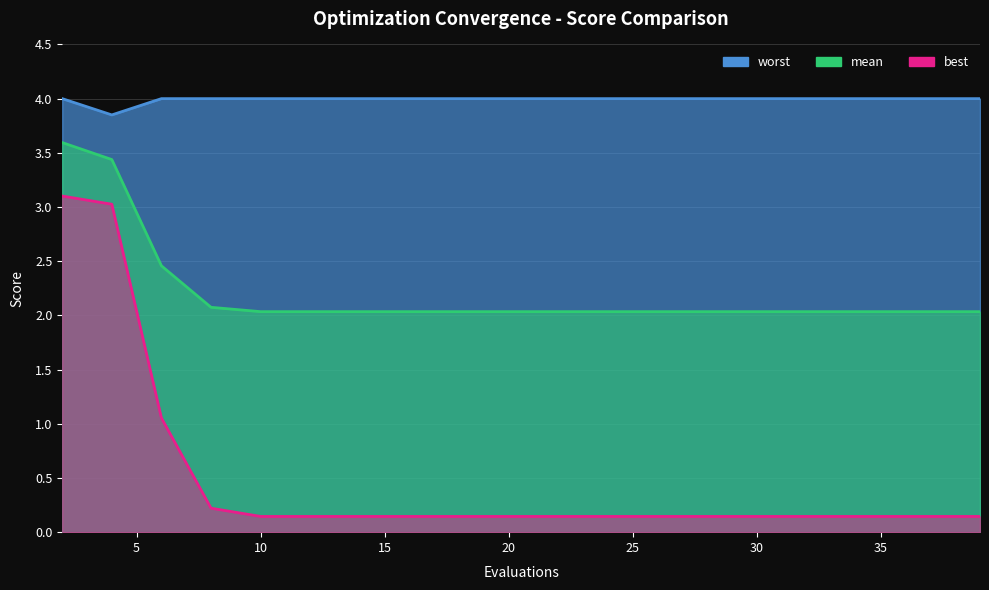

What is the approximate value of best at 26?

0.1